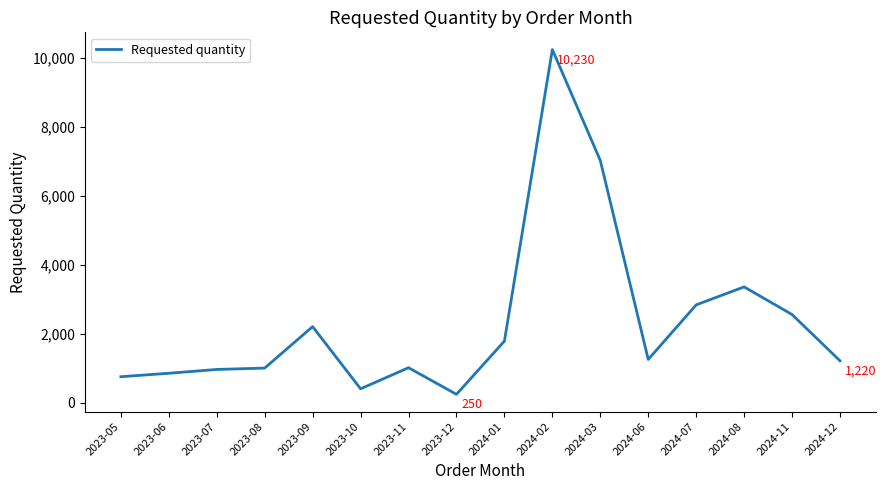

What is the minimum value shown in the chart?

250